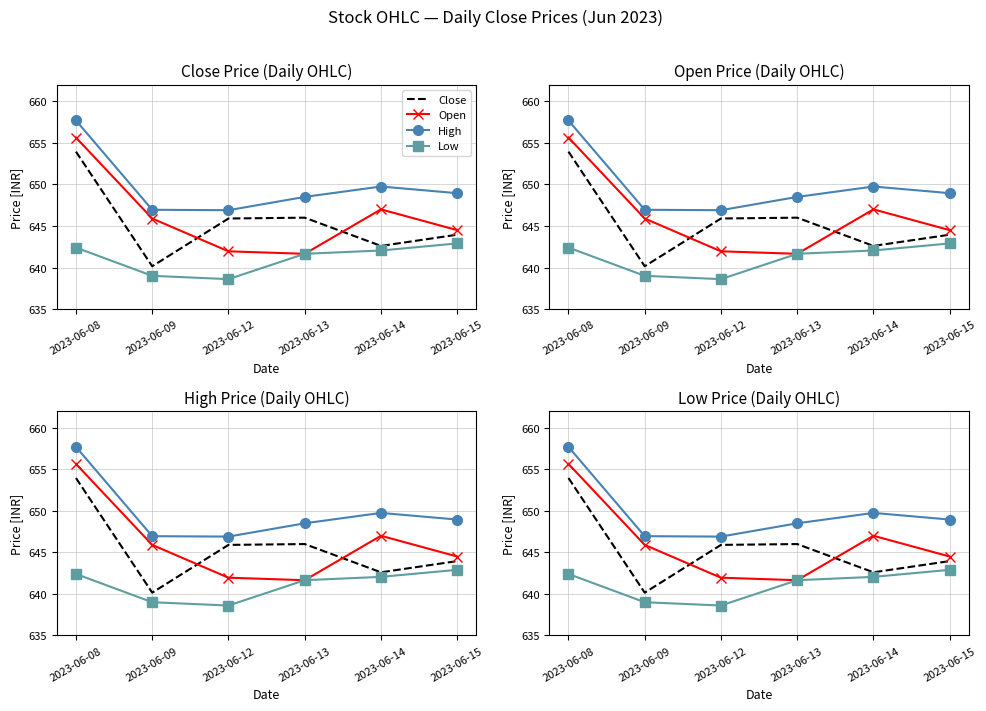

Reading left to right, extract all data points from this chart.

Close: 2023-06-08=654.0	2023-06-09=640.1	2023-06-12=645.9	2023-06-13=646.0	2023-06-14=642.6	2023-06-15=644.0
Open: 2023-06-08=655.6	2023-06-09=645.9	2023-06-12=642.0	2023-06-13=641.6	2023-06-14=647.0	2023-06-15=644.5
High: 2023-06-08=657.7	2023-06-09=647.0	2023-06-12=646.9	2023-06-13=648.5	2023-06-14=649.8	2023-06-15=649.0
Low: 2023-06-08=642.4	2023-06-09=639.0	2023-06-12=638.6	2023-06-13=641.6	2023-06-14=642.0	2023-06-15=642.9